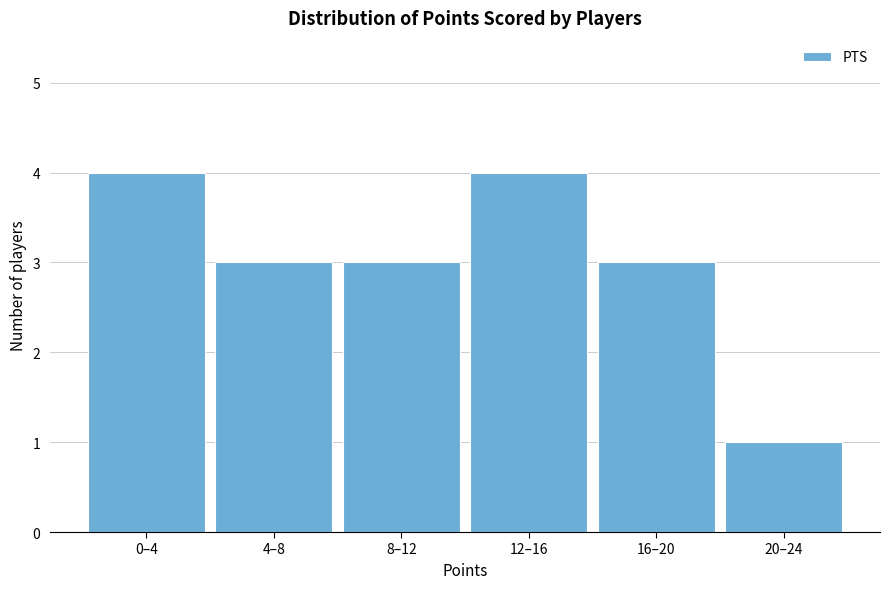

Reading right to left, extract all data points from this chart.

1	3	4	3	3	4